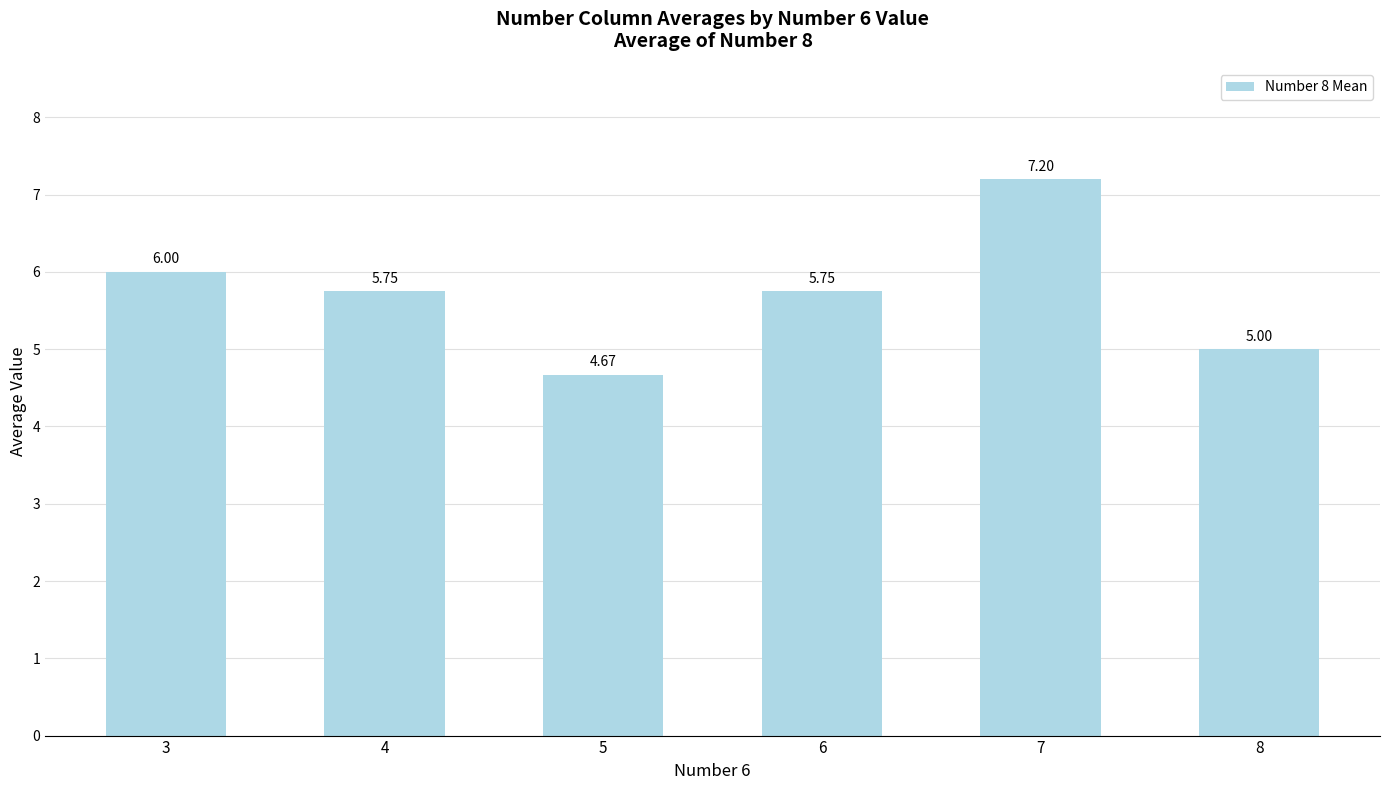

Where is the data nearest to the value 5?

8